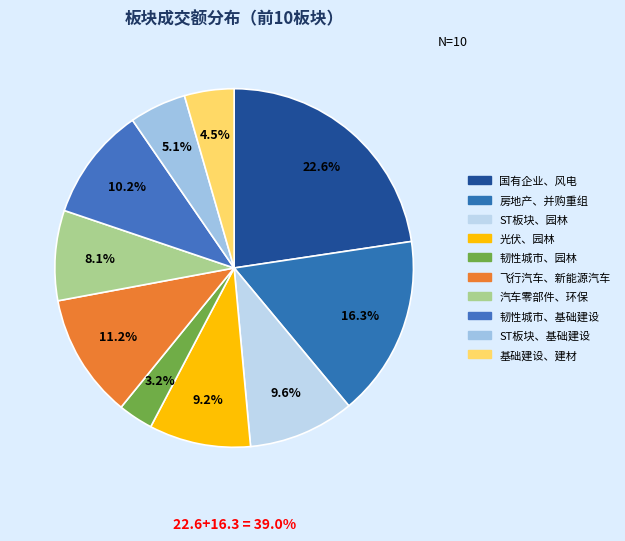

Which has a higher value, 飞行汽车、新能源汽车 or 房地产、并购重组?

房地产、并购重组